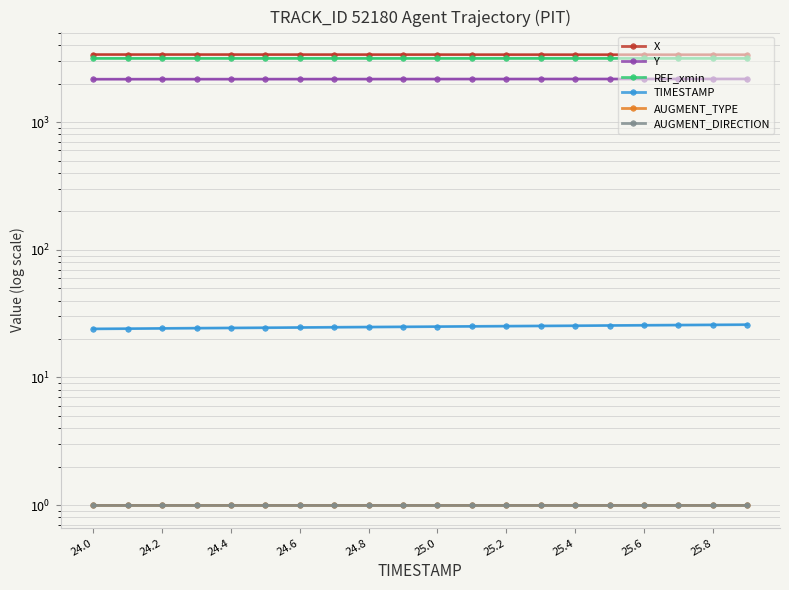

The AUGMENT_DIRECTION series shows 1.0 at 24.2. True or false?

True